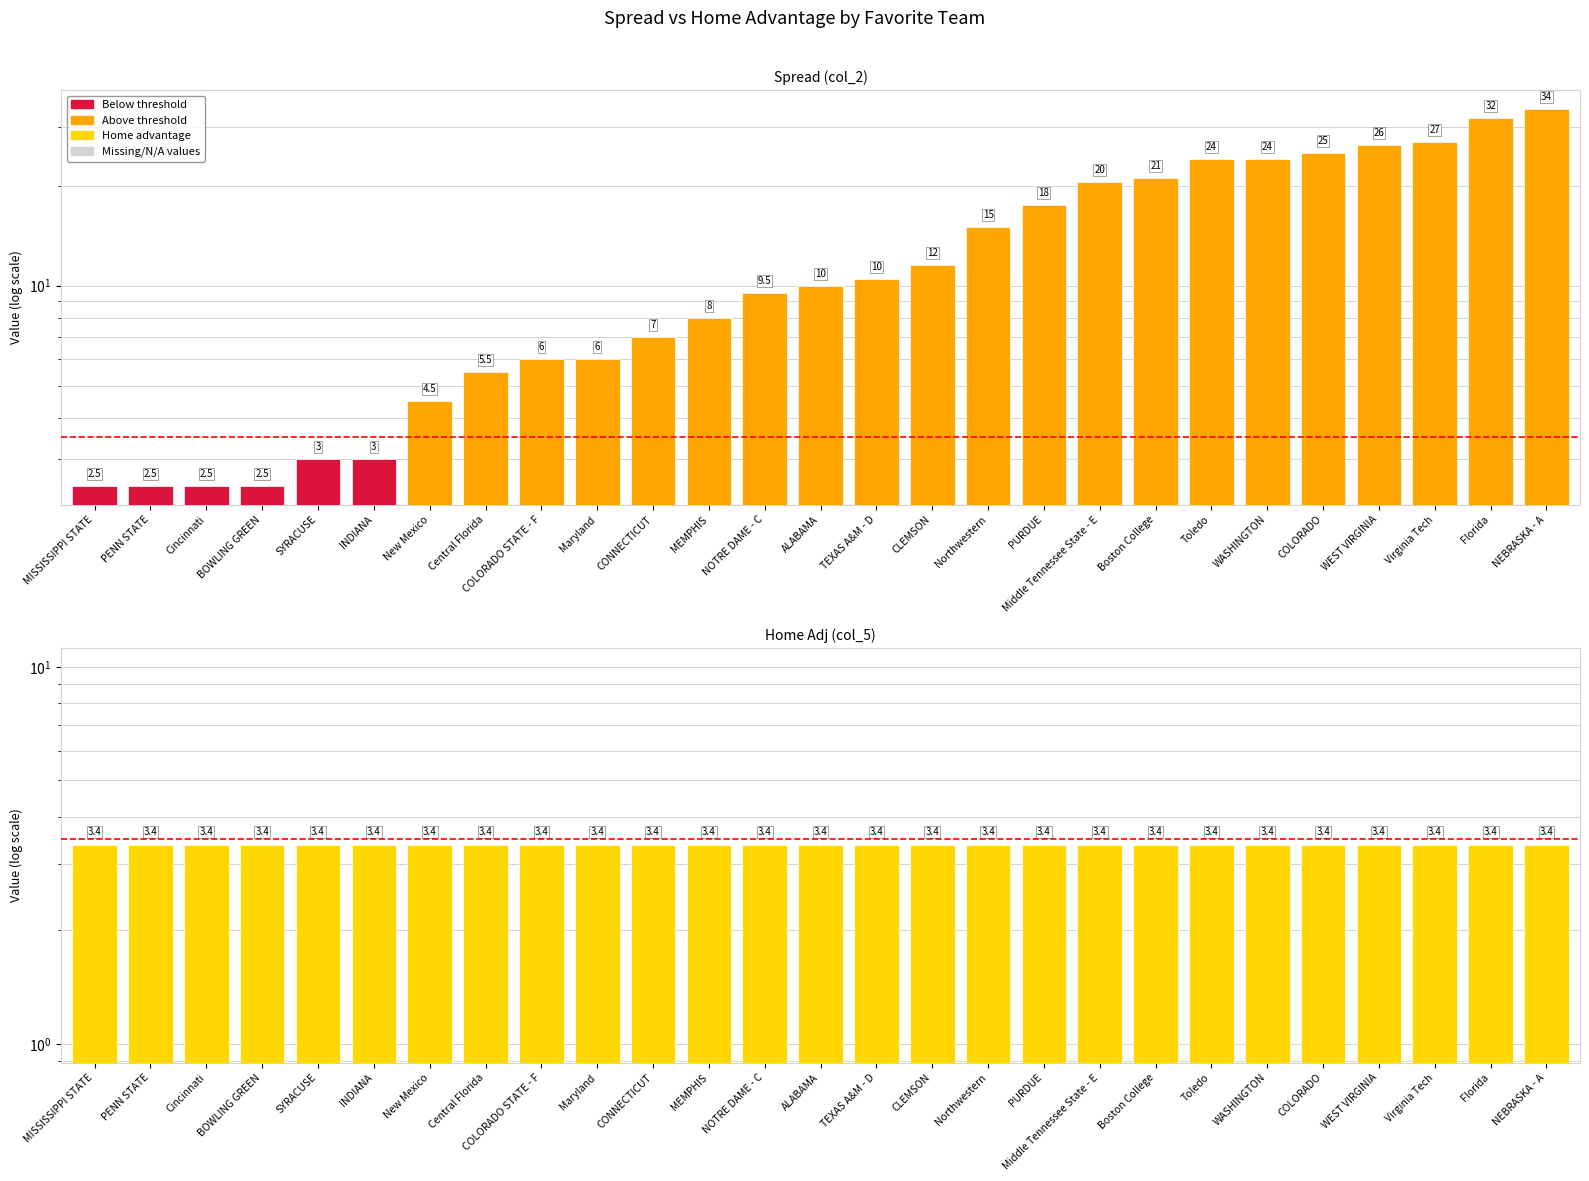

What is the difference between the Spread values at ALABAMA and PURDUE?

7.5